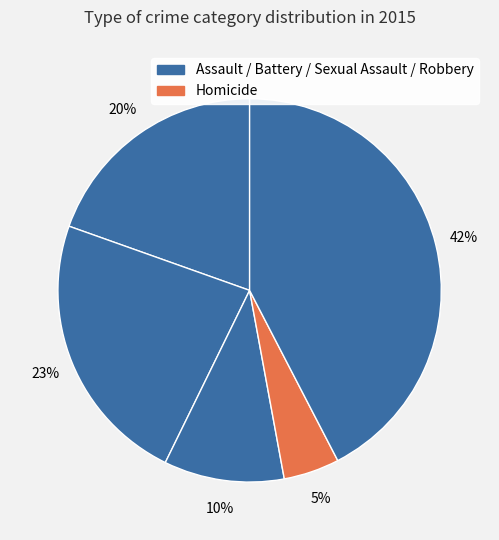

How many slices are in this pie chart?

5